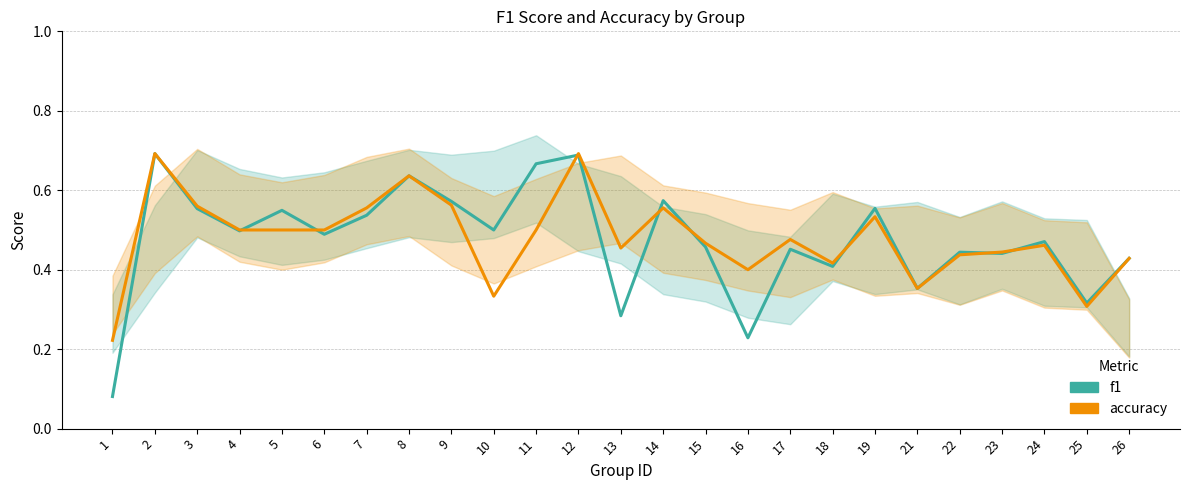

The value of f1 at 2 is 0.7. True or false?

True